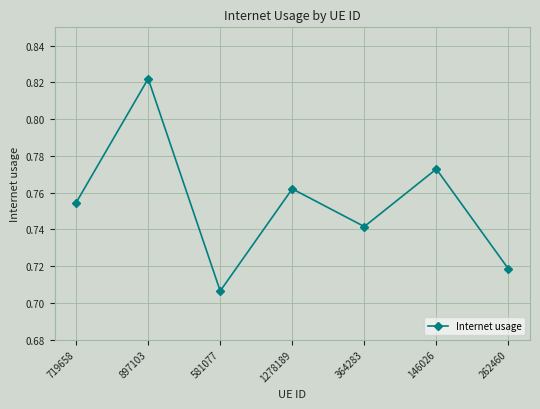

The value at 262460 is 0.4. True or false?

False